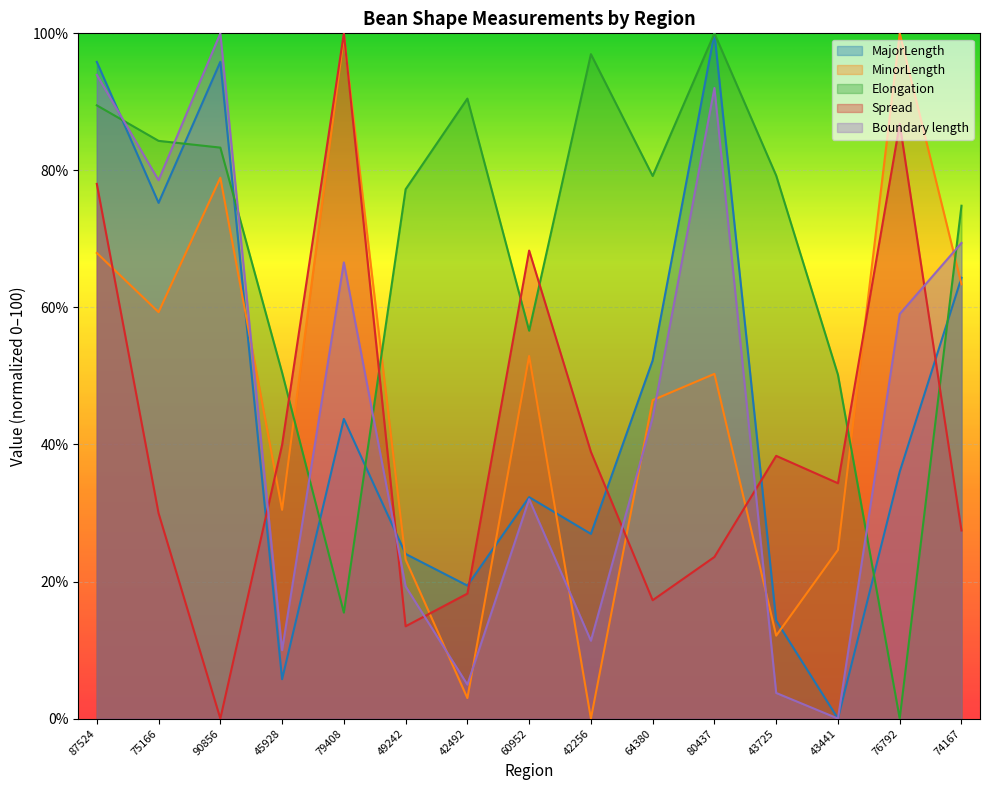

Which series has the largest total across all categories?

Elongation